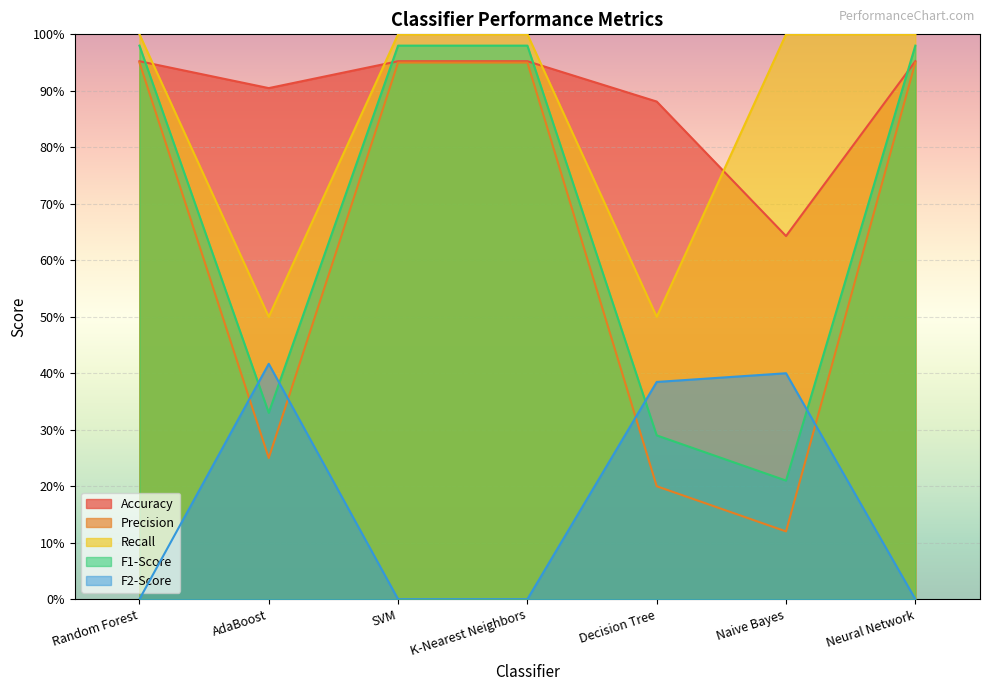

What is the sum of the Recall values at Decision Tree and AdaBoost?

1.0